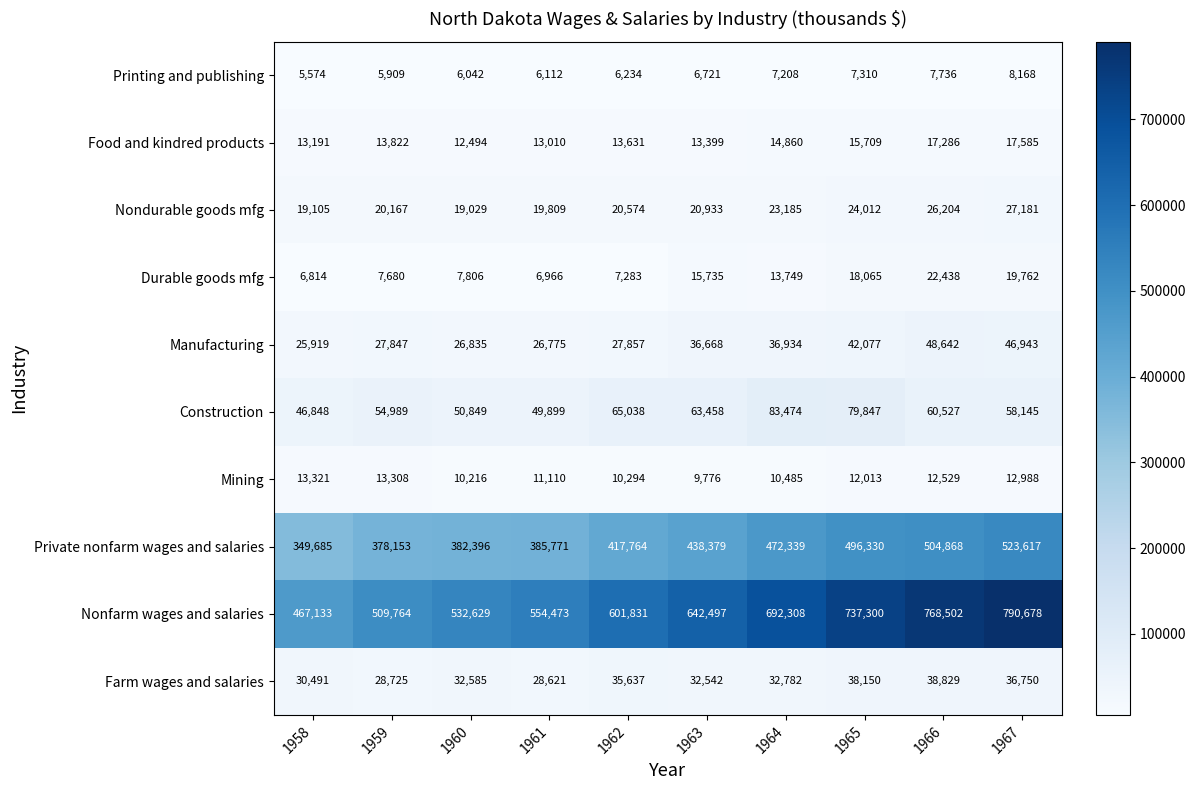

What is the difference between the maximum and second lowest values in the Farm wages and salaries series?

10104